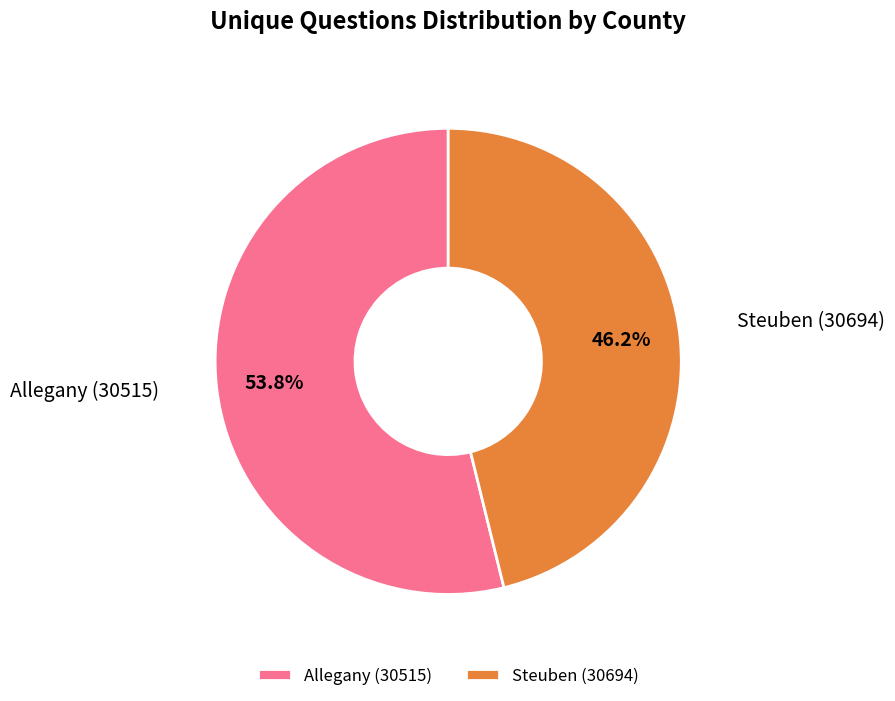

What is the smallest slice in the pie chart?

Steuben (30694)